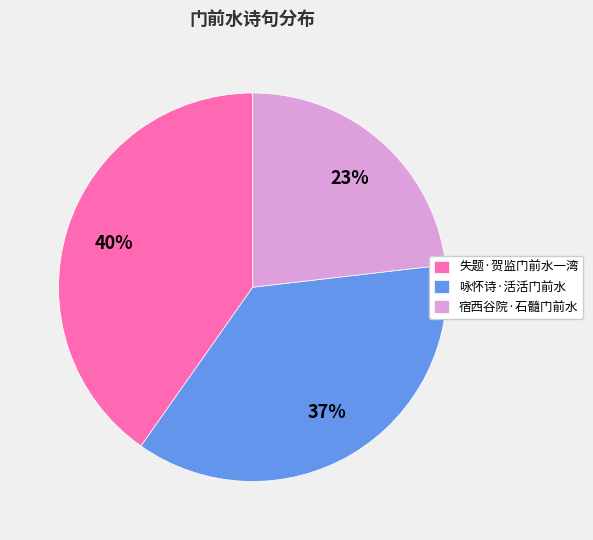

To the nearest percent, what percentage of the pie is 失题·贺监门前水一湾?

40%